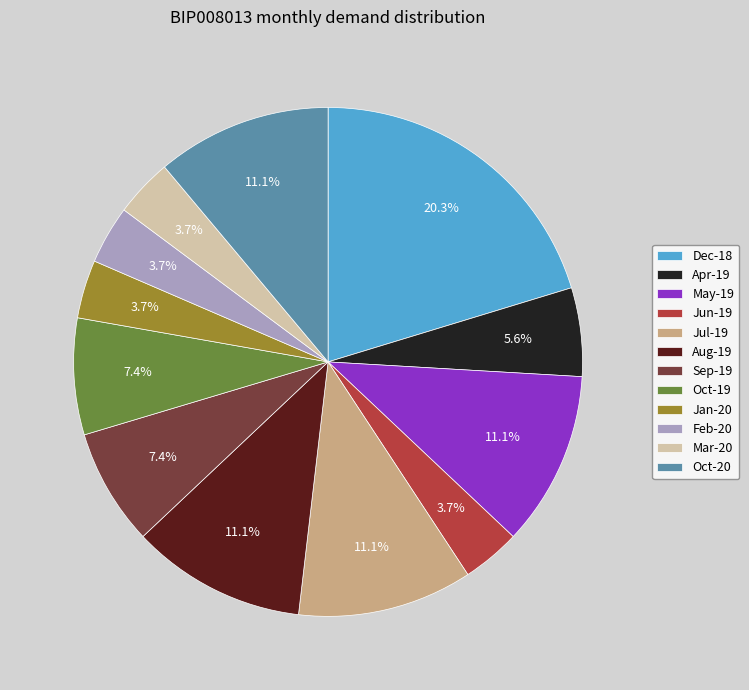

Which slice is the largest?

Dec-18